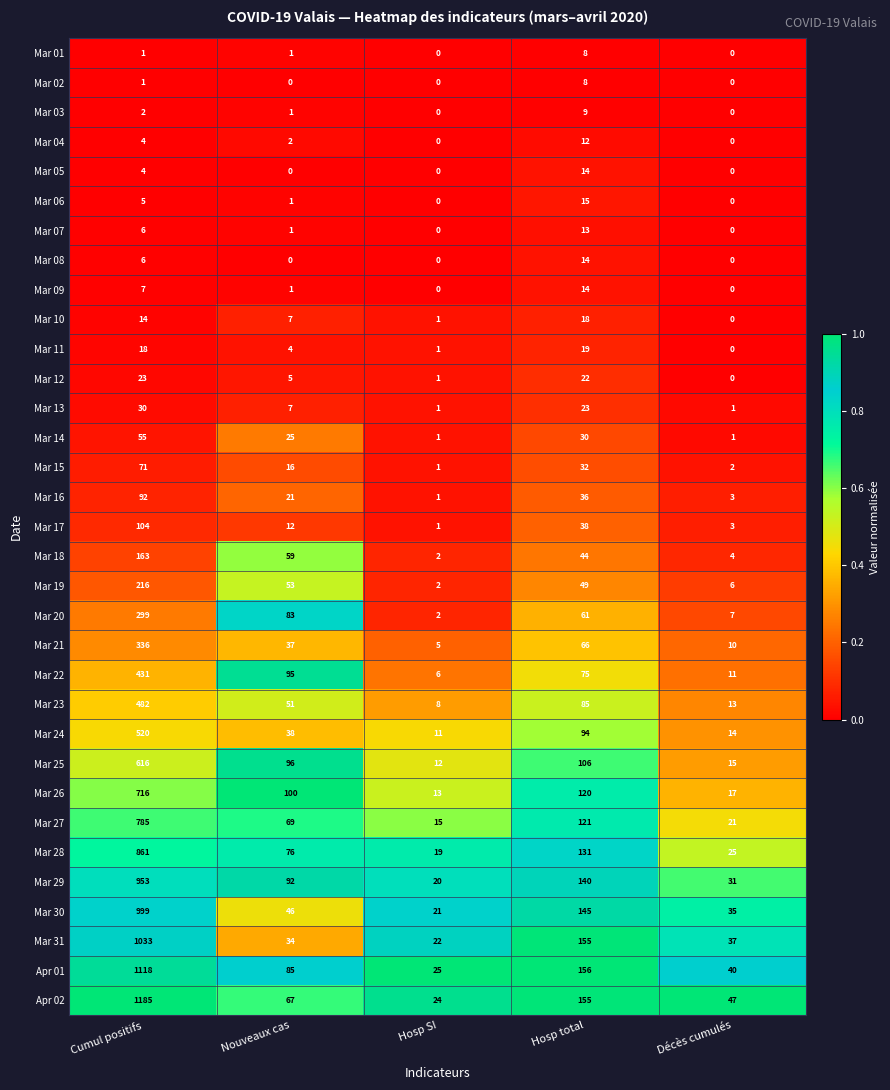

What is the sum of all Mar 11 values?

42